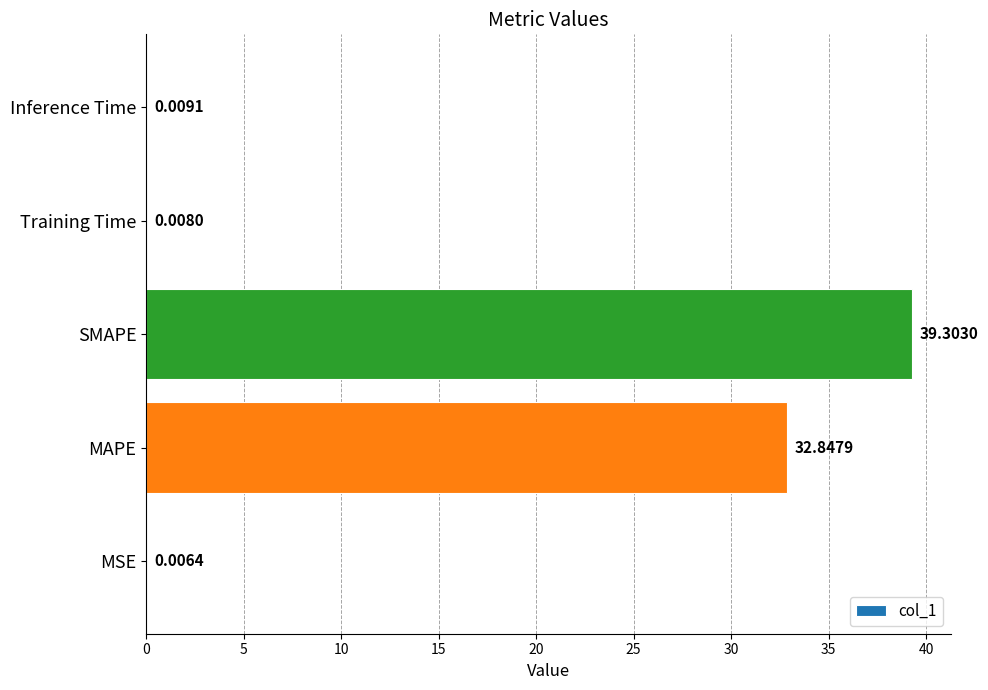

Are the bars horizontal?

Yes